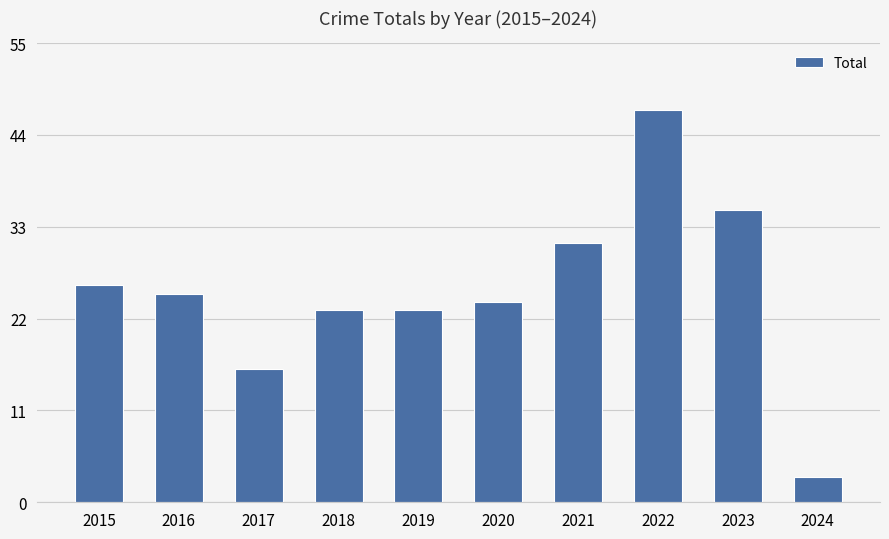

Count the number of data series in this chart.

1